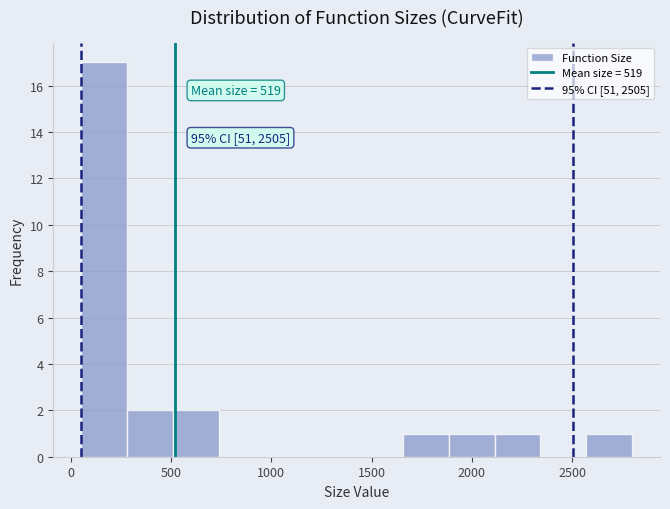

Over which range of the x-axis is the bar tallest?

50 to 300